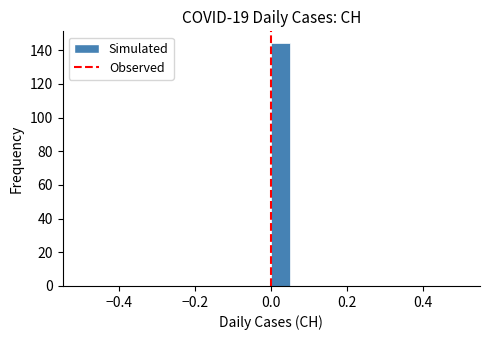

Around what value on the x-axis is the tallest bar? Give the approximate position of its centre, as read against the axis.

0.02